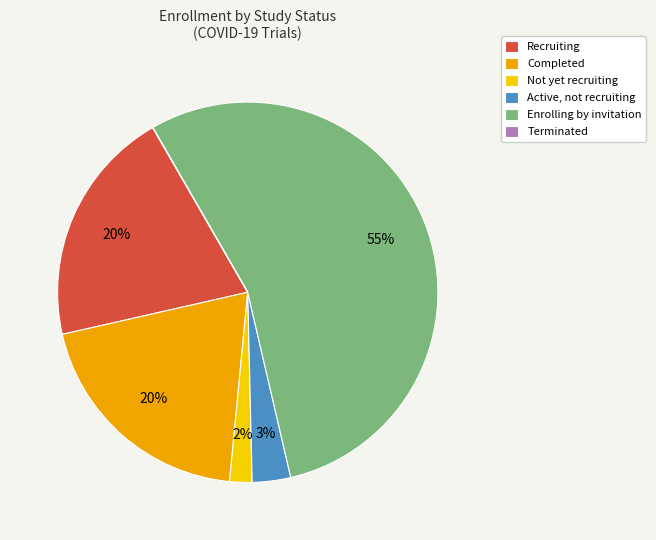

To the nearest percent, what is the average slice percentage?

17%